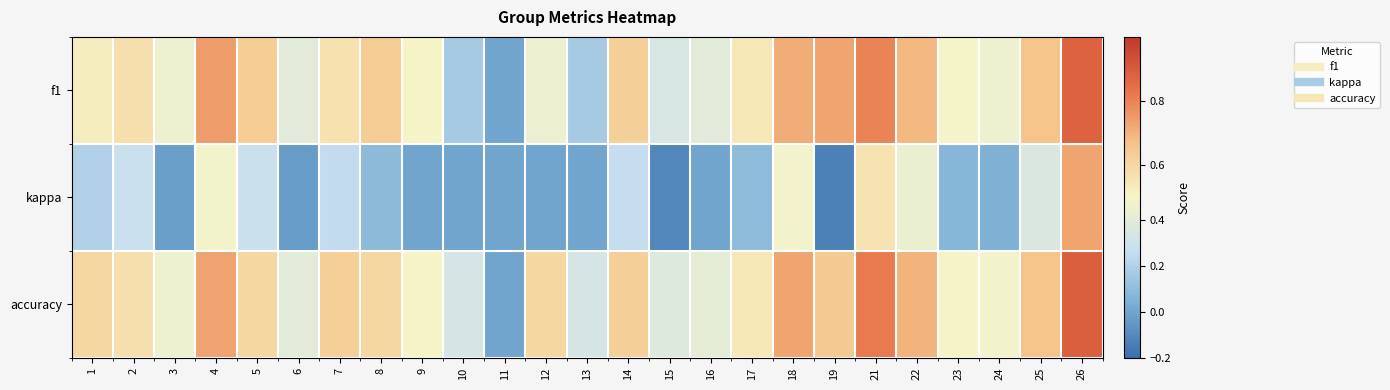

Reading left to right, what are all the values shown in this chart?

f1: 1=0.5	2=0.6	3=0.5	4=0.7	5=0.6	6=0.4	7=0.6	8=0.6	9=0.5	10=0.2	11=0.0	12=0.5	13=0.2	14=0.6	15=0.3	16=0.4	17=0.5	18=0.7	19=0.7	21=0.8	22=0.7	23=0.5	24=0.5	25=0.7	26=0.9
kappa: 1=0.2	2=0.3	3=-0.0	4=0.5	5=0.3	6=-0.0	7=0.2	8=0.1	9=0.0	10=0.0	11=0.0	12=0.0	13=0.0	14=0.3	15=-0.1	16=0.0	17=0.1	18=0.5	19=-0.1	21=0.6	22=0.4	23=0.1	24=0.0	25=0.4	26=0.7
accuracy: 1=0.6	2=0.6	3=0.5	4=0.7	5=0.6	6=0.4	7=0.6	8=0.6	9=0.5	10=0.3	11=0.0	12=0.6	13=0.3	14=0.6	15=0.4	16=0.4	17=0.5	18=0.7	19=0.6	21=0.8	22=0.7	23=0.5	24=0.5	25=0.7	26=0.9